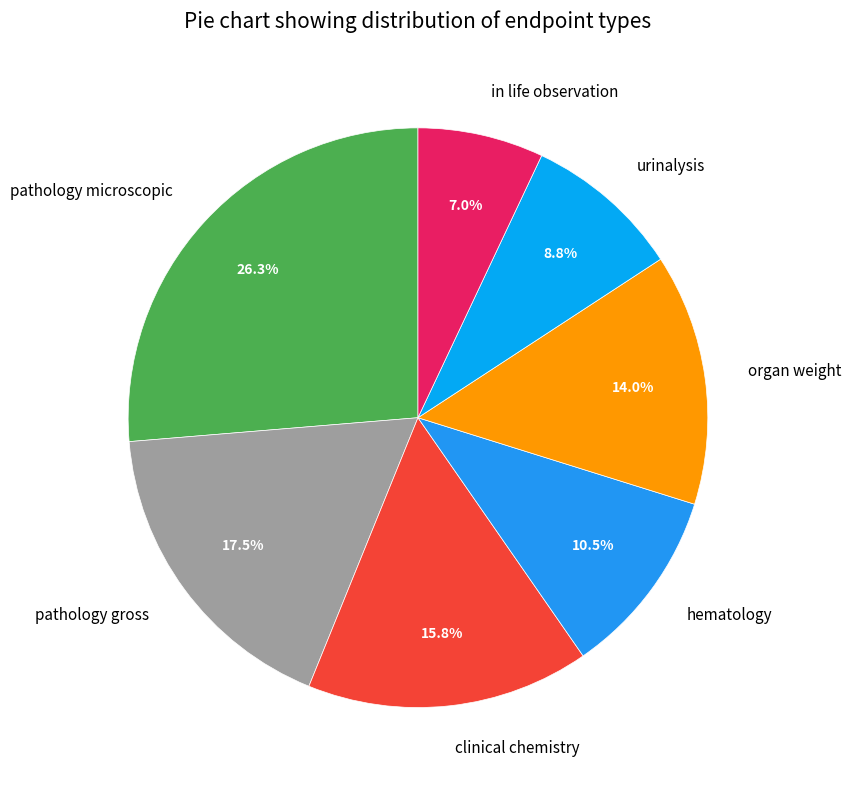

How many slices are in this pie chart?

7